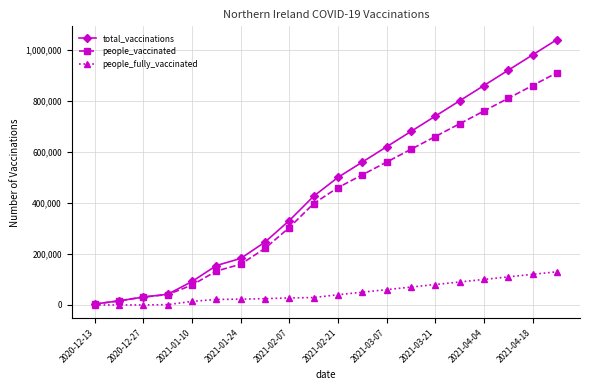

What is the highest value of the people_fully_vaccinated series?

130000